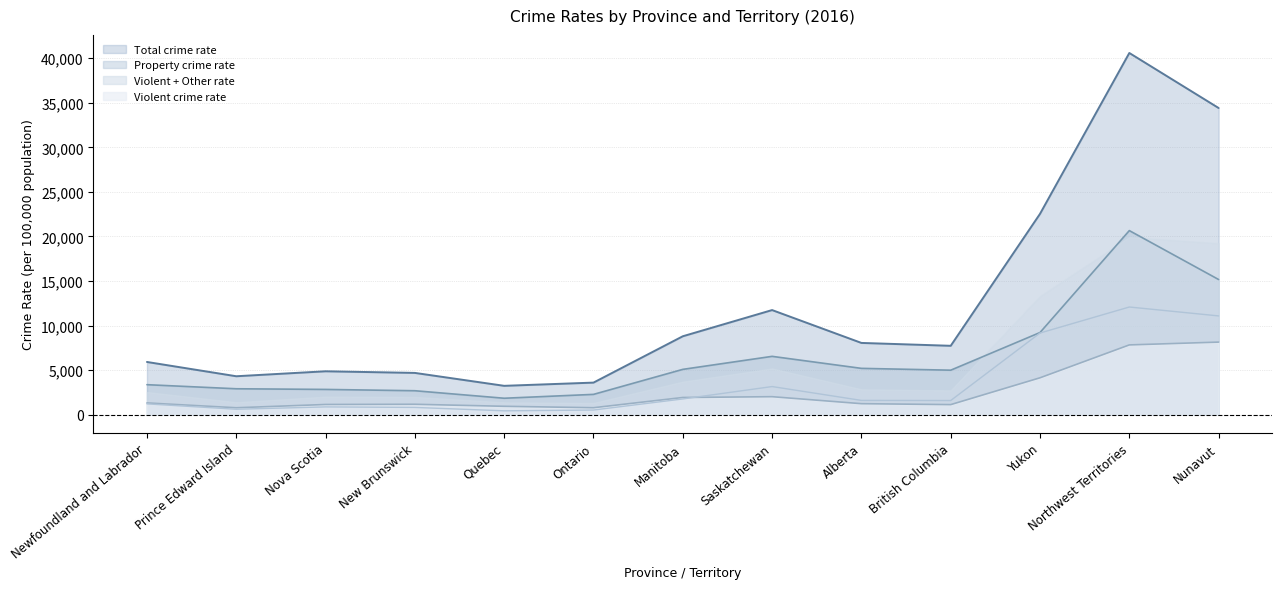

Which category has the highest value in the Violent crime rate series?

Nunavut